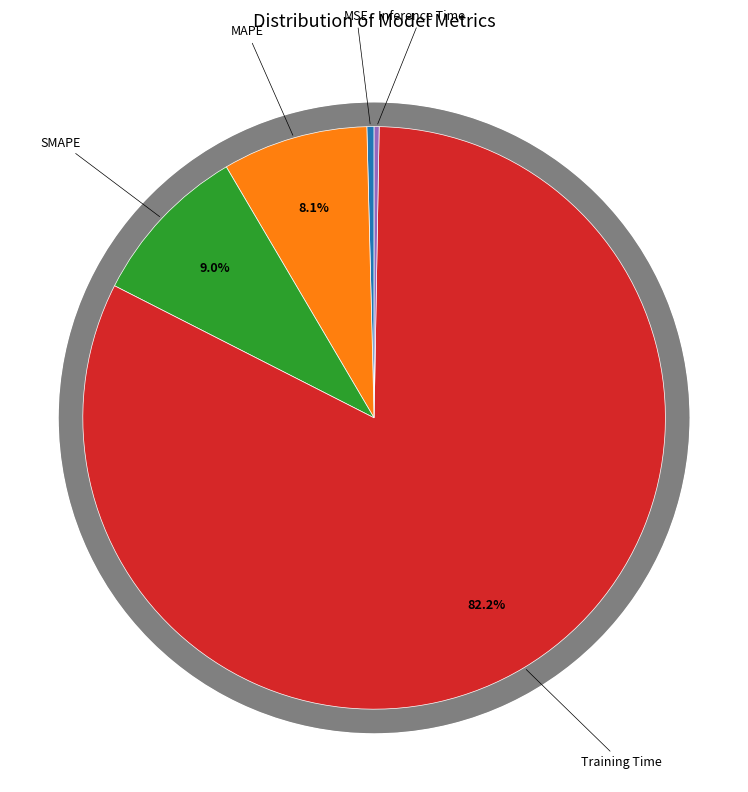

To the nearest percent, what is the average slice percentage?

20%